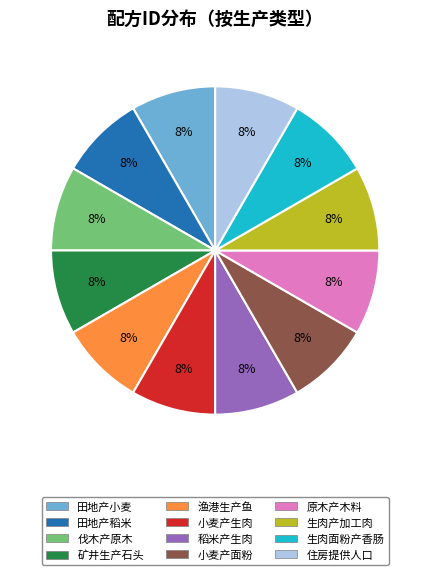

The 生肉产加工肉 slice represents 8% of the pie. True or false?

True